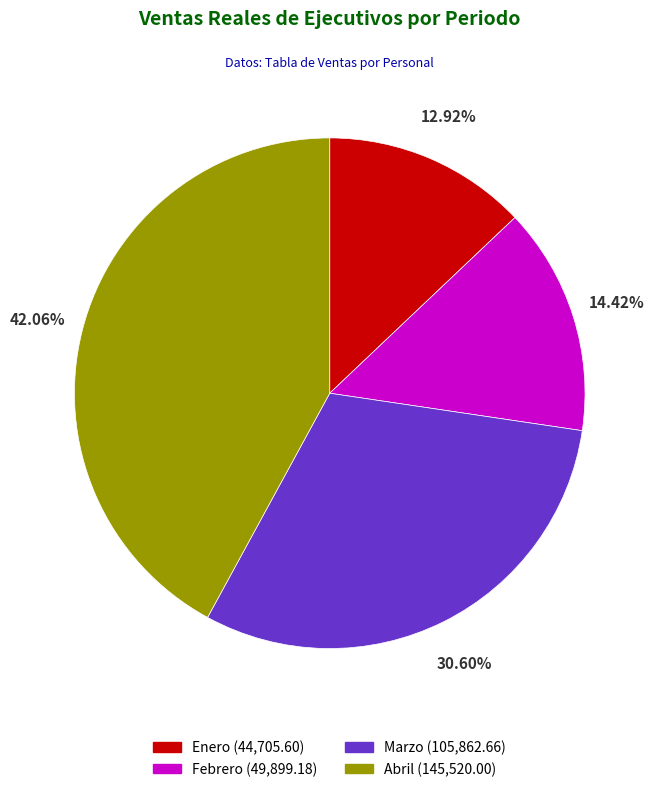

Does Enero represent more than half of the total?

No